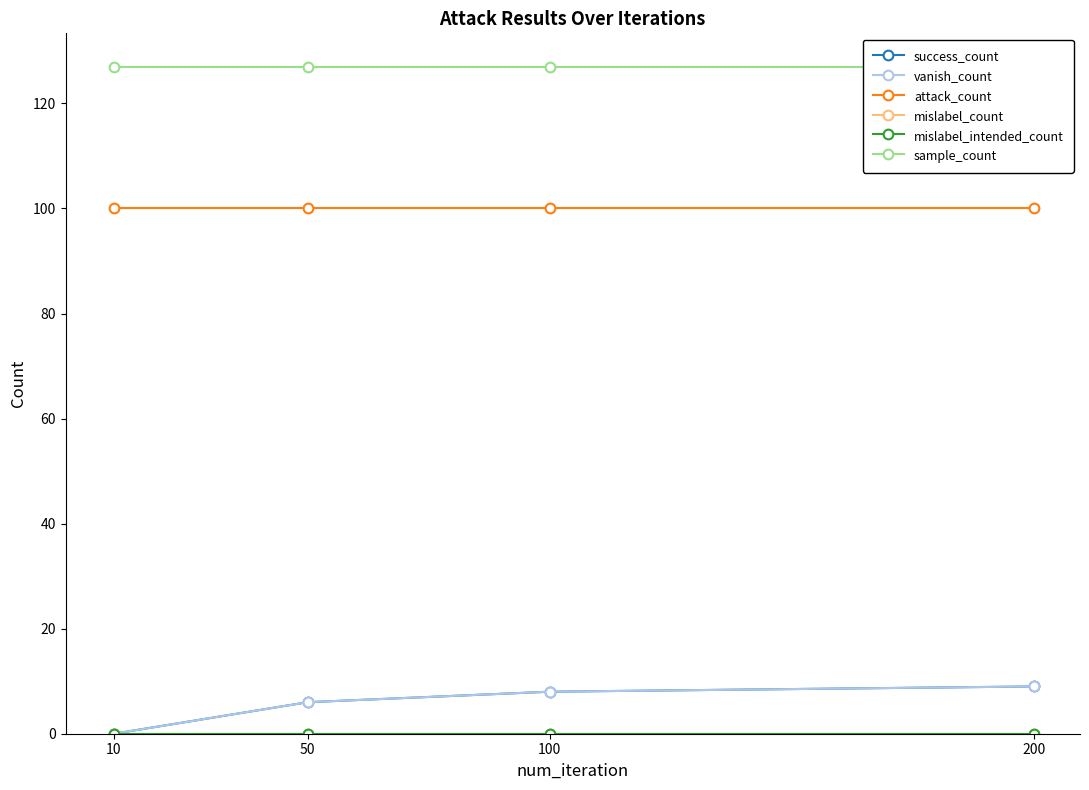

Which label corresponds to the largest value in the chart?

10